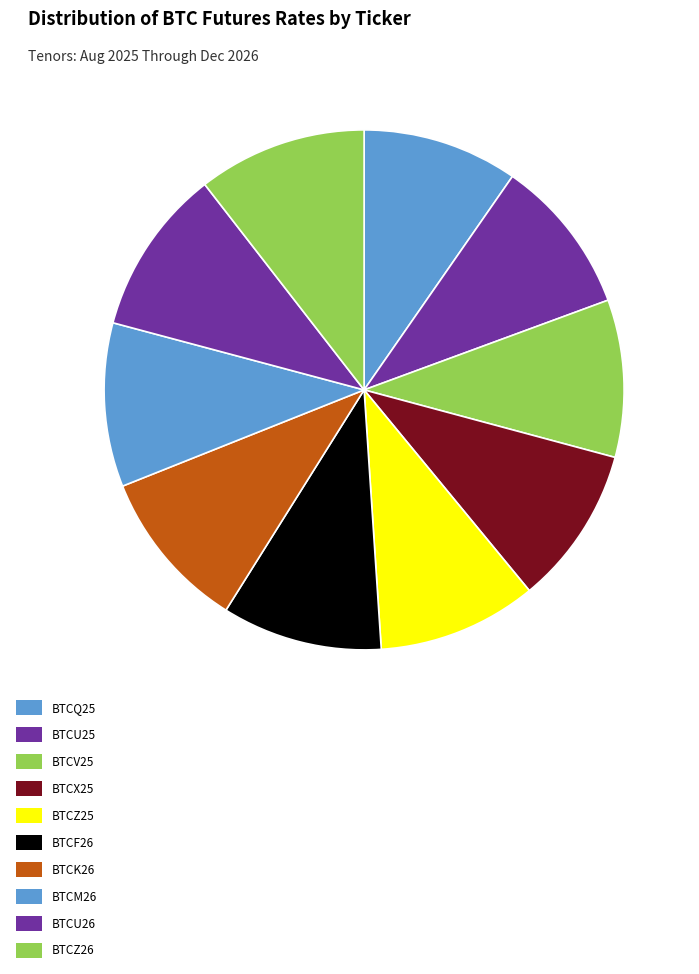

Between BTCV25 and BTCM26, which is larger?

BTCM26